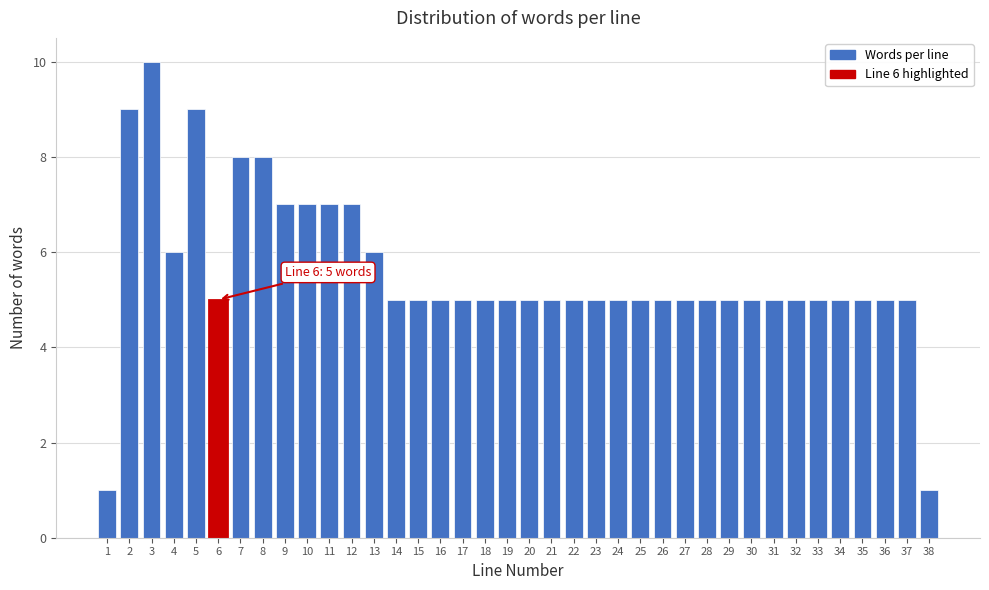

What is the approximate value at 18?

5